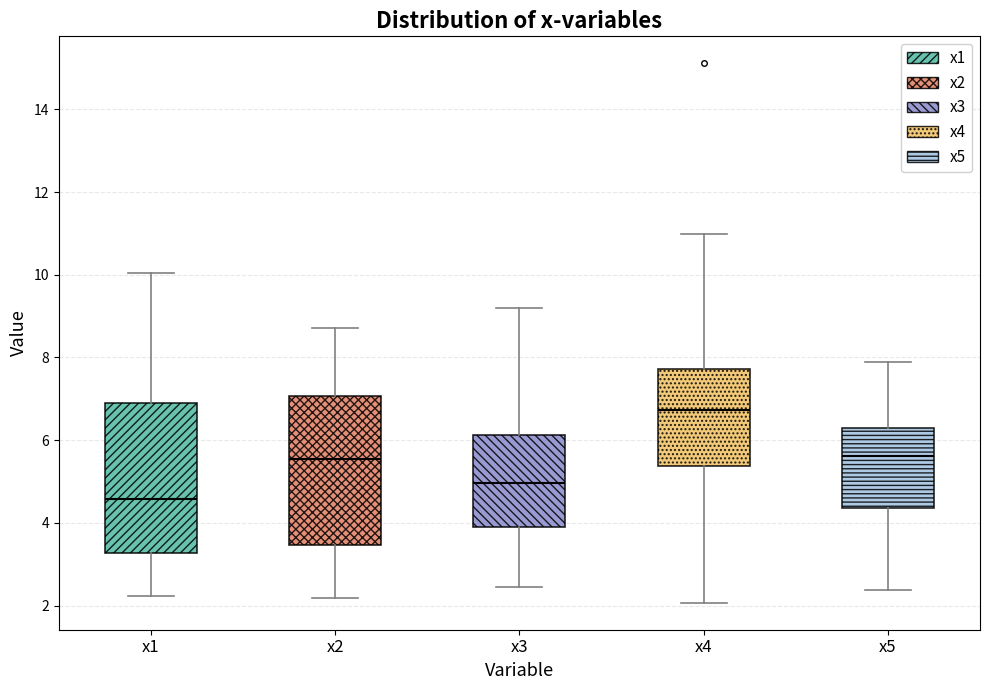

Reading left to right, read every box against the y-axis: the position of its median line, the range the box covers, and the ends of its whiskers. The values are not printed on the chart, so give them approximately, as read against the axis.

x1: median 4.6, box 3.2 to 6.8, whiskers 2.2 to 10.0
x2: median 5.6, box 3.4 to 7.0, whiskers 2.2 to 8.8
x3: median 5.0, box 4.0 to 6.2, whiskers 2.4 to 9.2
x4: median 6.8, box 5.4 to 7.8, whiskers 2.0 to 11.0
x5: median 5.6, box 4.4 to 6.2, whiskers 2.4 to 7.8